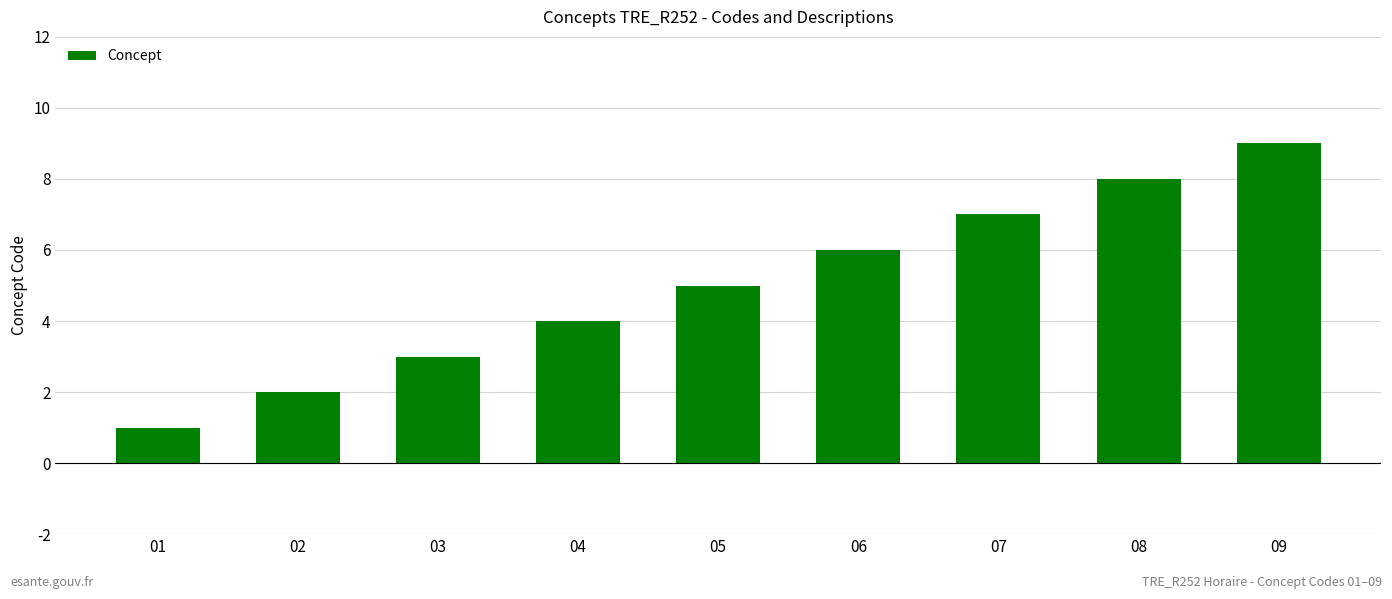

Which label corresponds to the largest value in the chart?

09